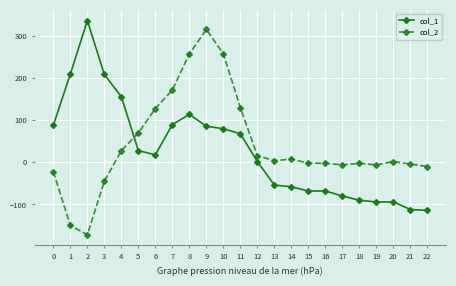

What are all the series names shown in the legend?

col_1, col_2